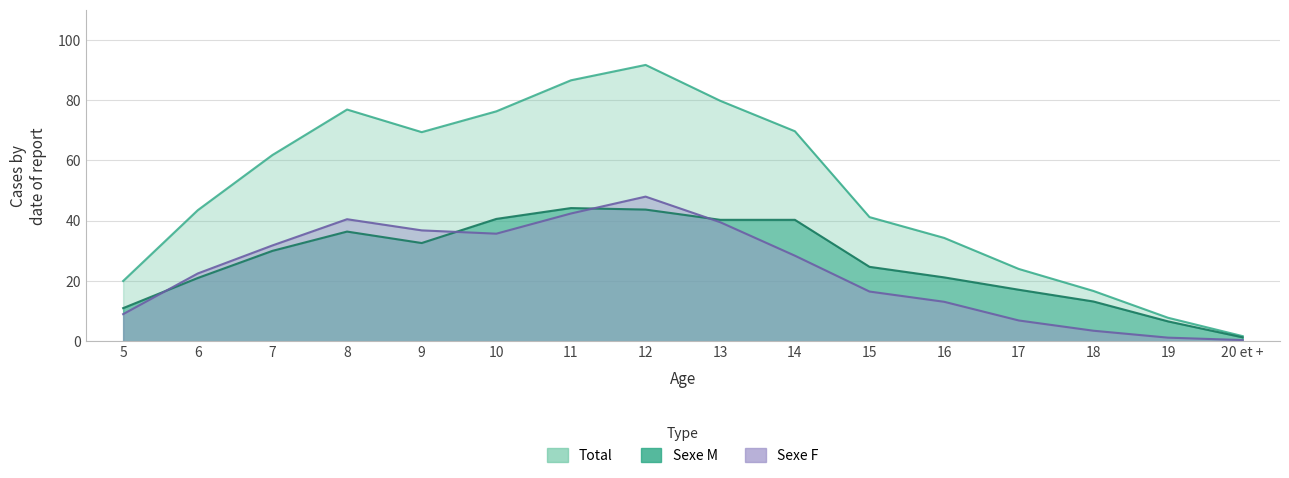

What is the total value across all series at 19?

15.6